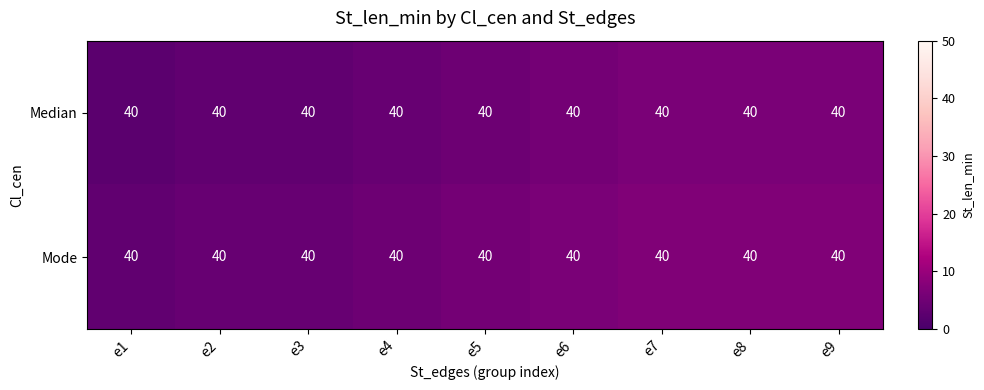

True or false: Median has a value of 1.2 at e5.

False